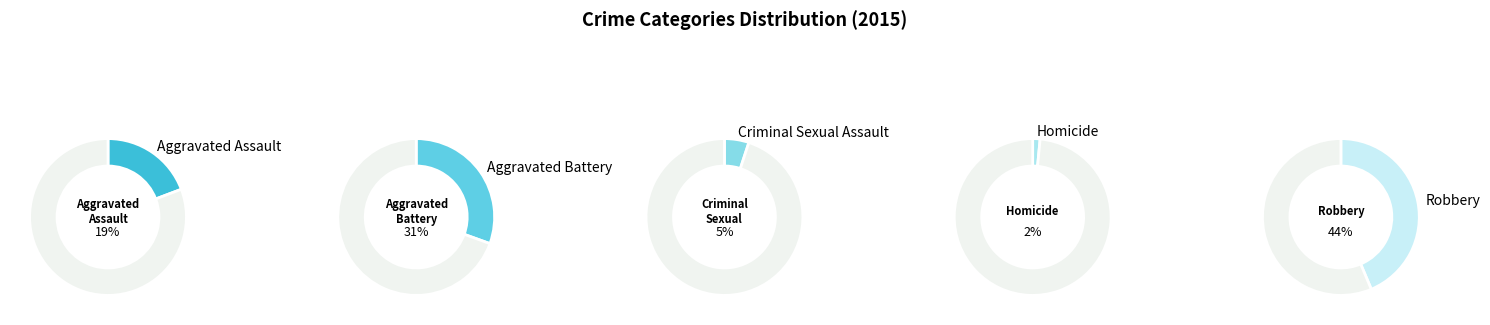

Does Homicide represent more than half of the total?

No